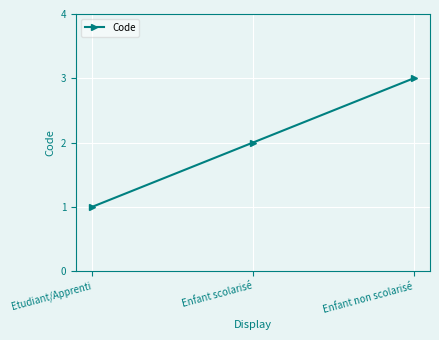

What is the value of the 2nd point from the left?

2